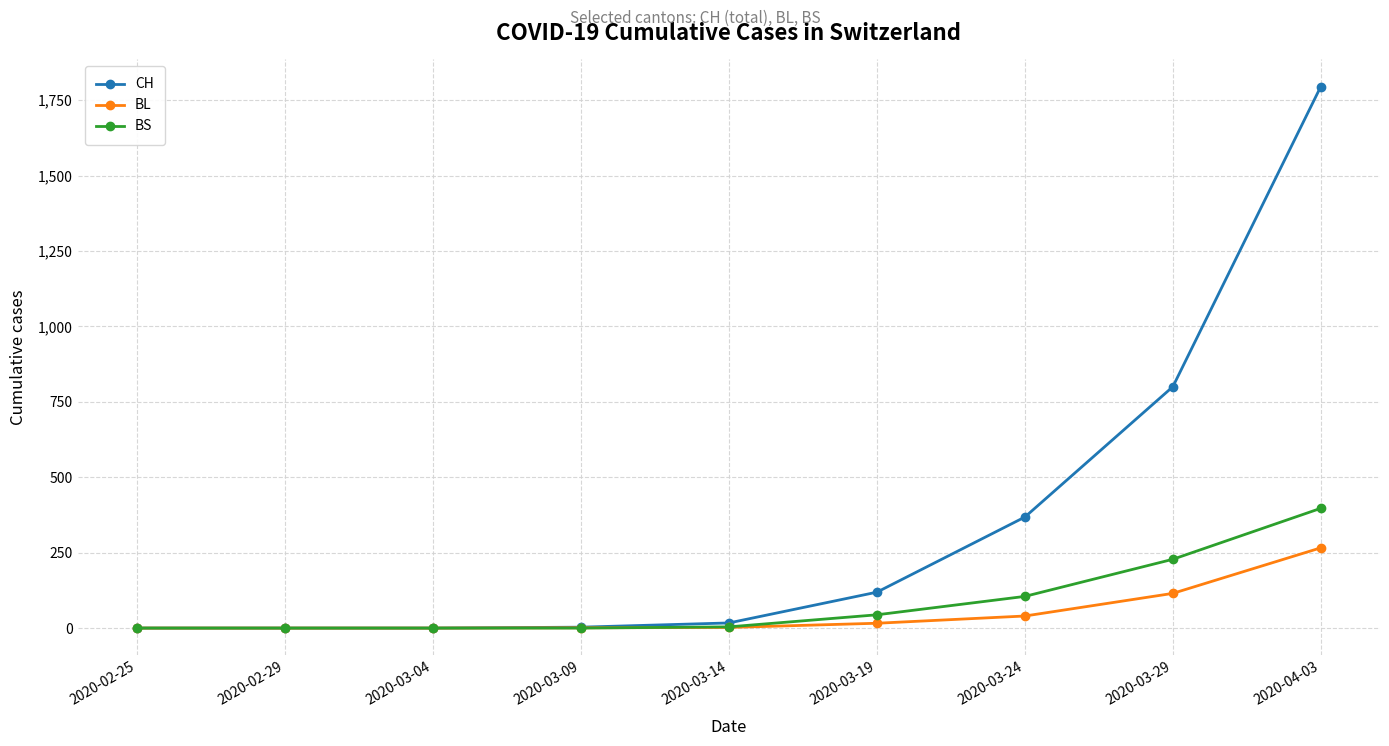

Which series has the largest range (max minus min)?

CH